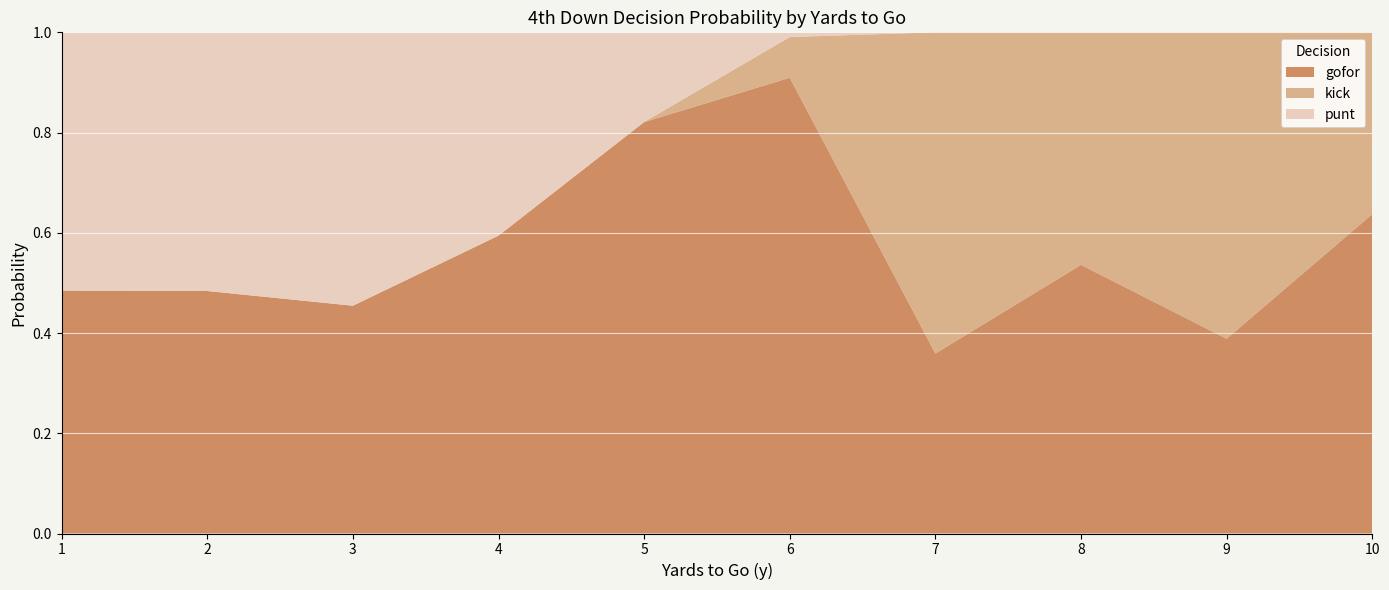

True or false: gofor has a value of 0.2 at 9.

False